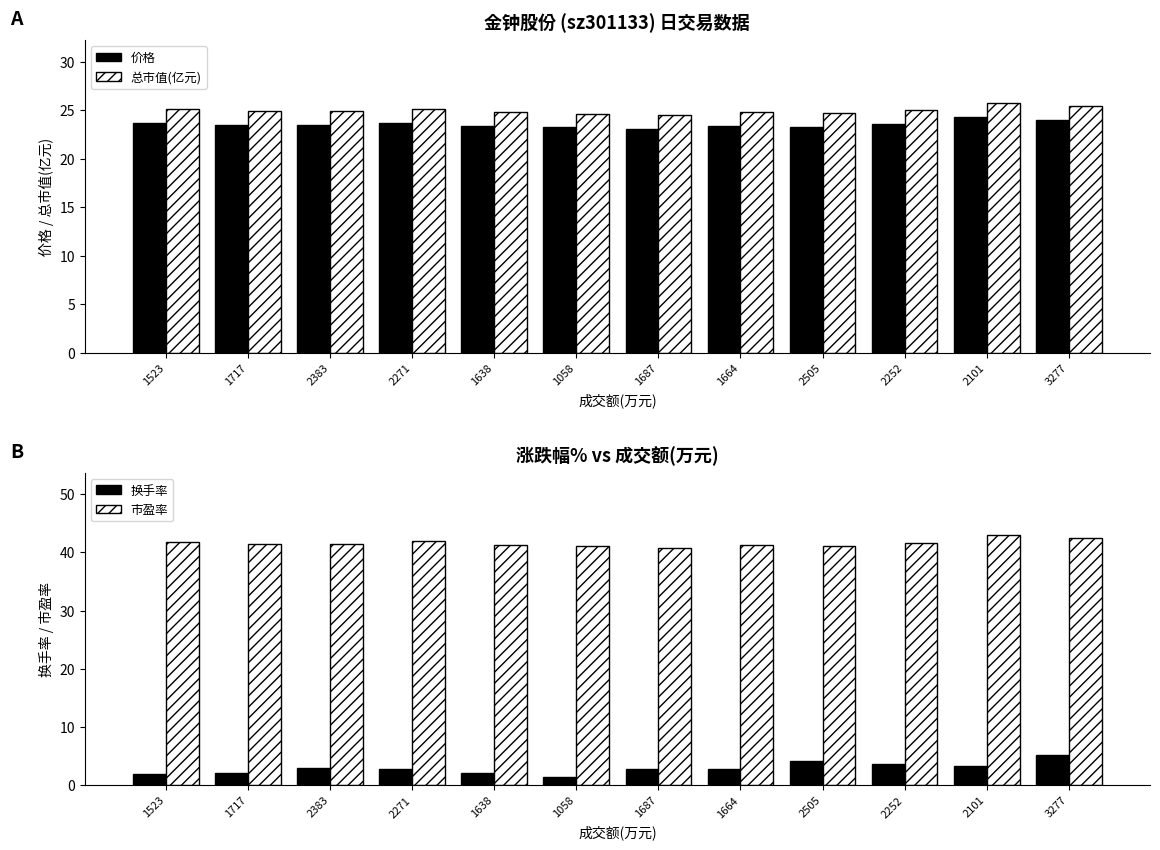

At how many categories does at least one series exceed 25?

12